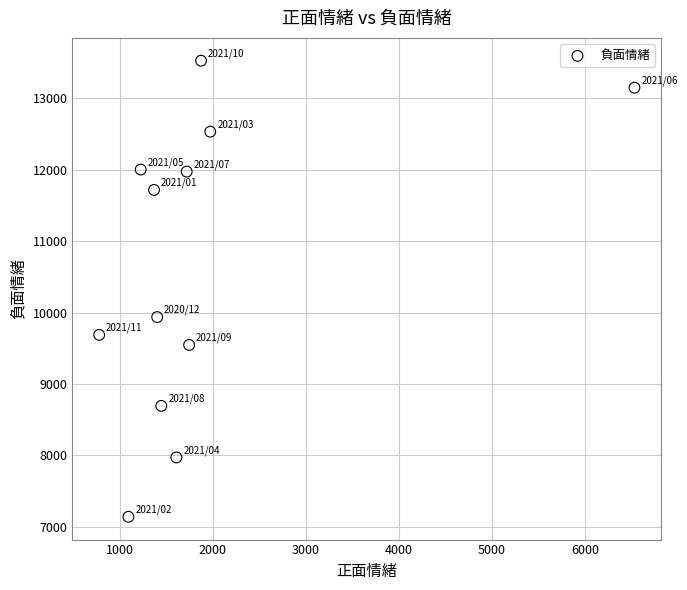

What Y value in the scatter plot is closest to 10334?

9937